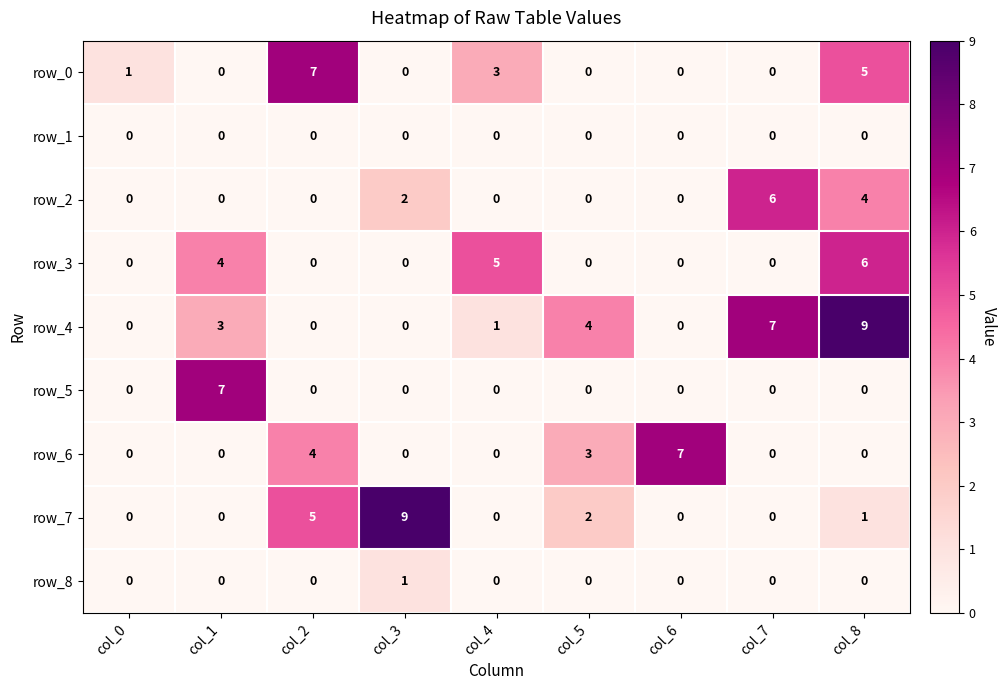

What is the sum of all row_8 values?

1